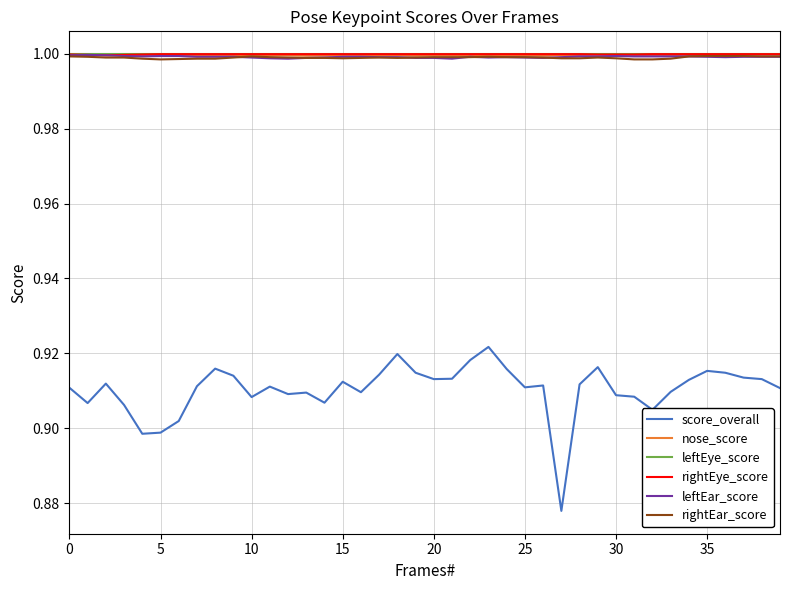

Count the score_overall values in the range 0 to 1.

40